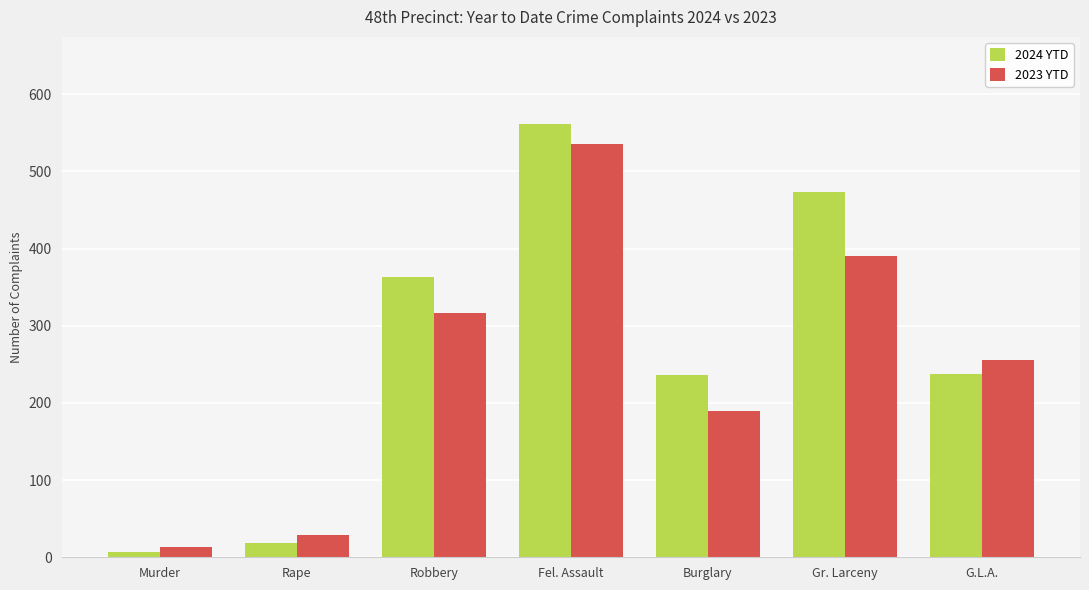

Is it true that 2023 YTD equals 318 at Burglary?

False